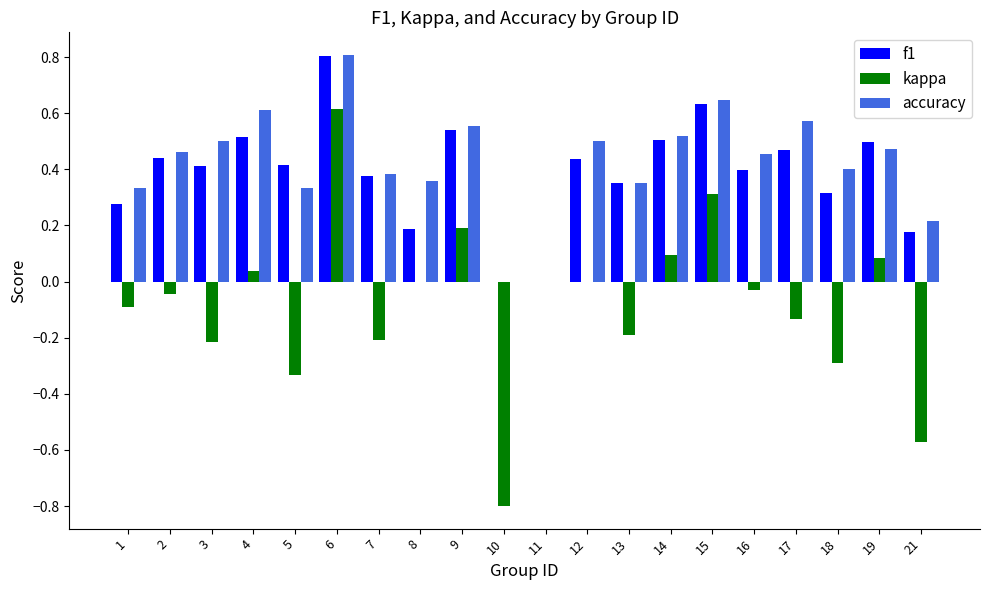

Which label corresponds to the largest value in the chart?

6